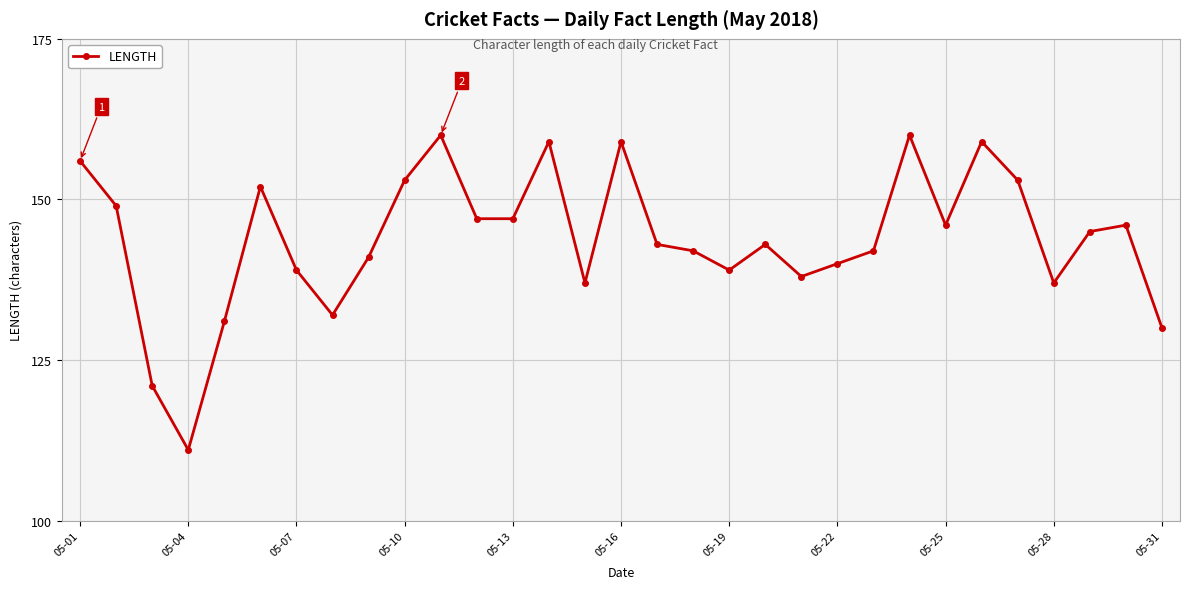

What is the sum of all values?

4457